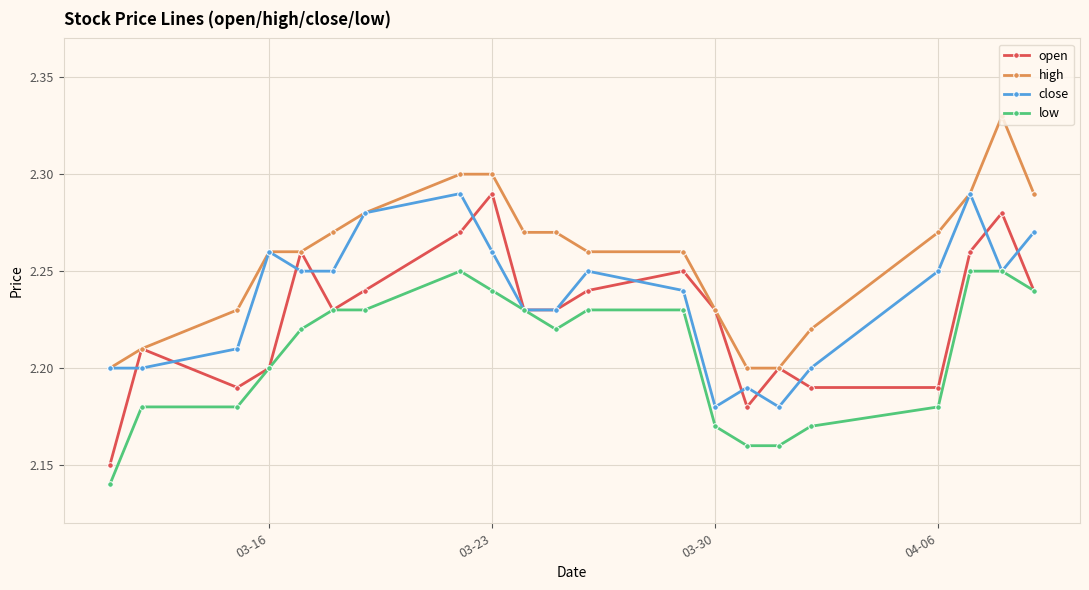

Does the chart display data point markers on the line(s)?

Yes